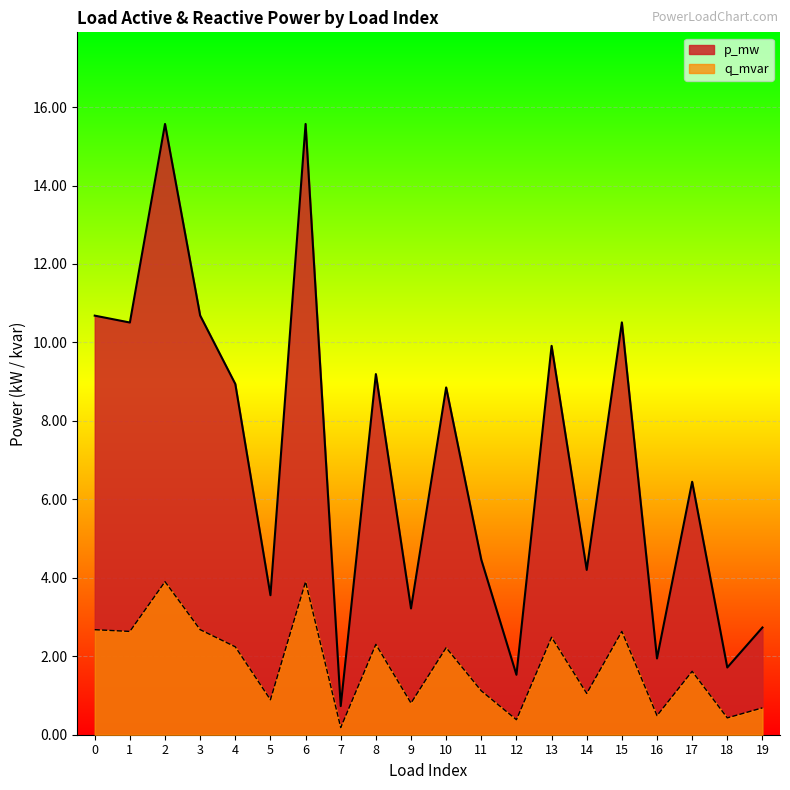

At which category is the sum across all series the highest?

2